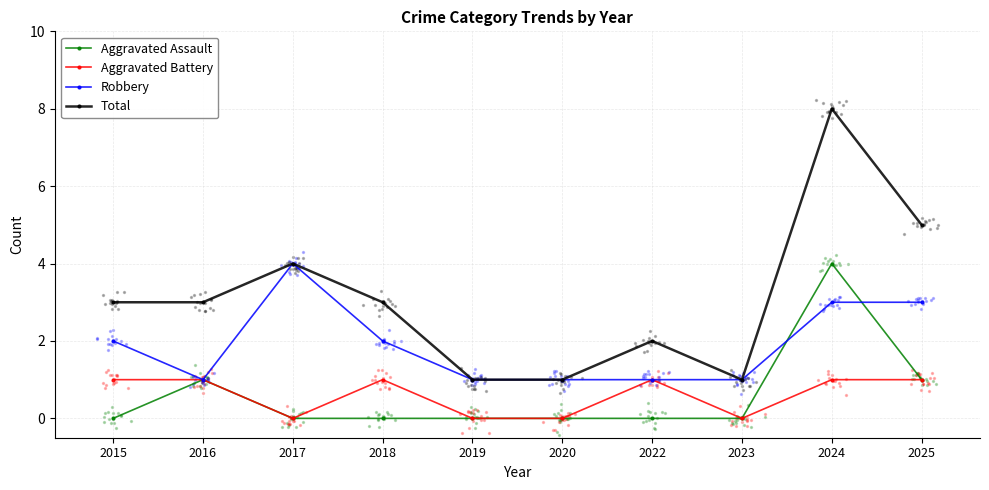

Which series has the largest Y range (max minus min)?

Total